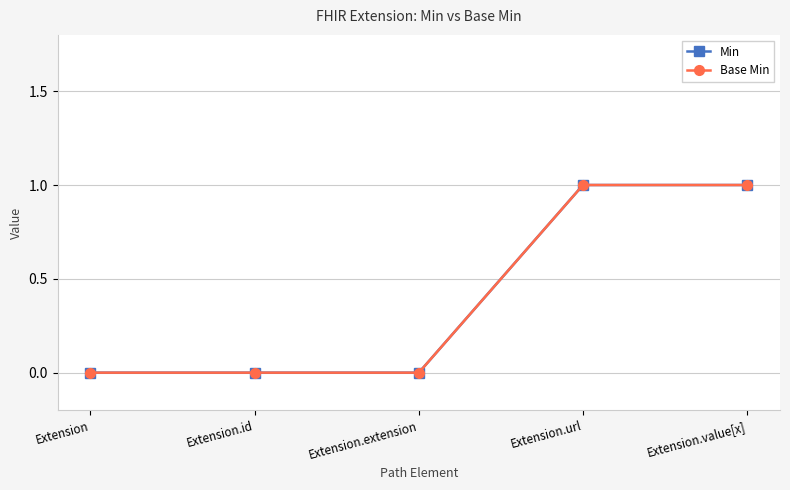

Does the chart have visible grid lines?

Yes